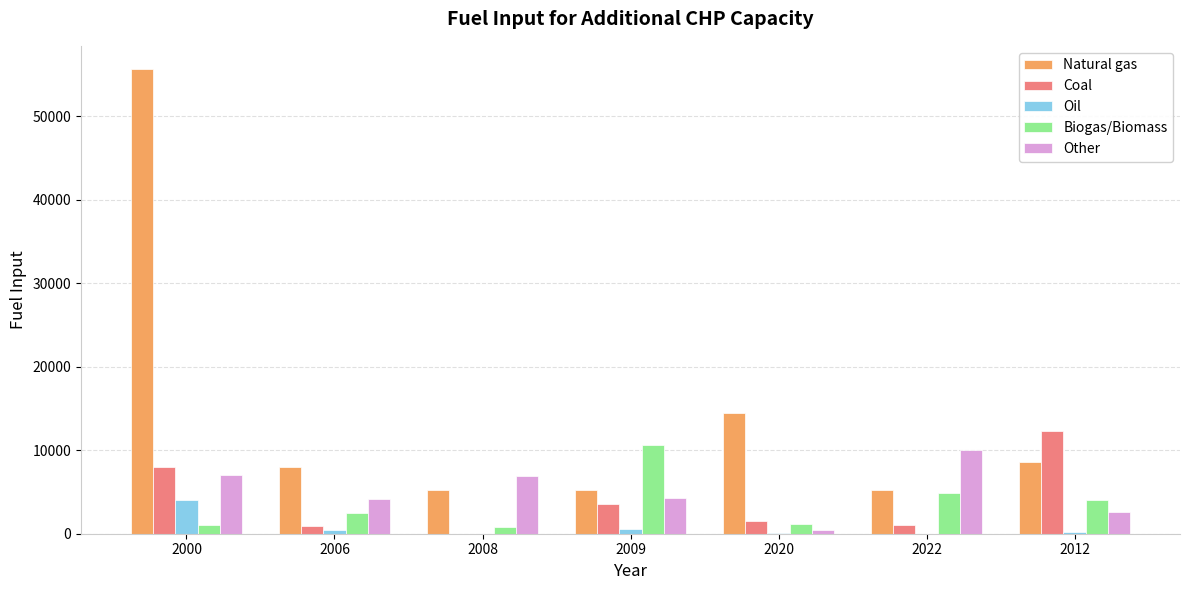

What is the sum of all Natural gas values?

102357.8